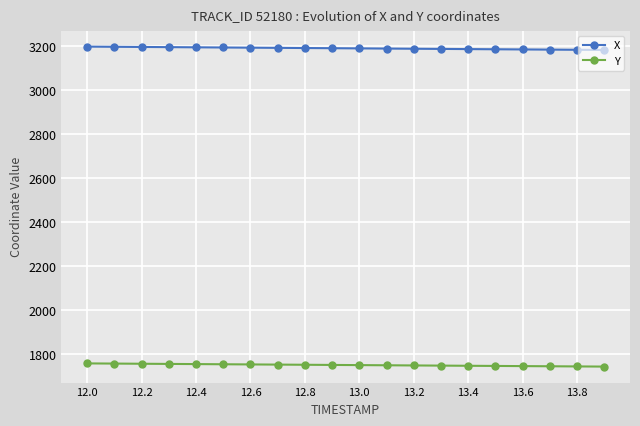

True or false: X and Y cross at least once.

False